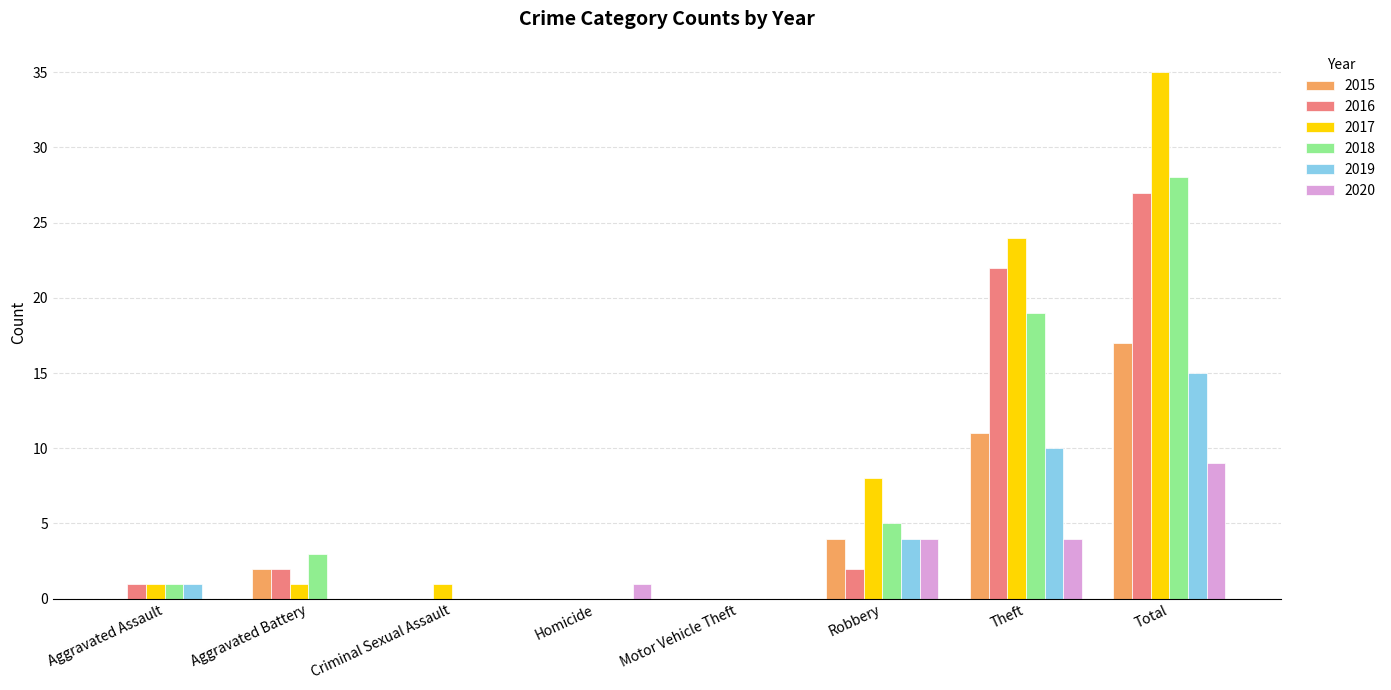

What are all the series names shown in the legend?

2015, 2016, 2017, 2018, 2019, 2020